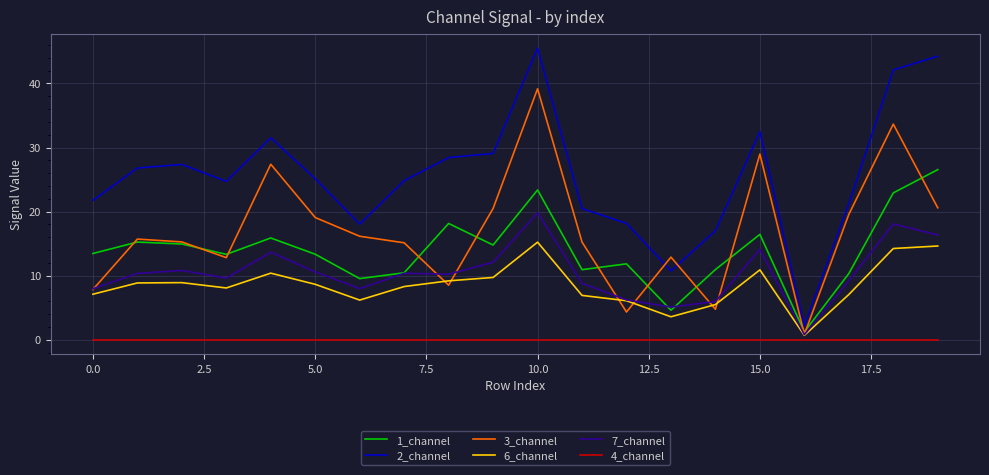

What is the highest value of the 6_channel series?

15.2